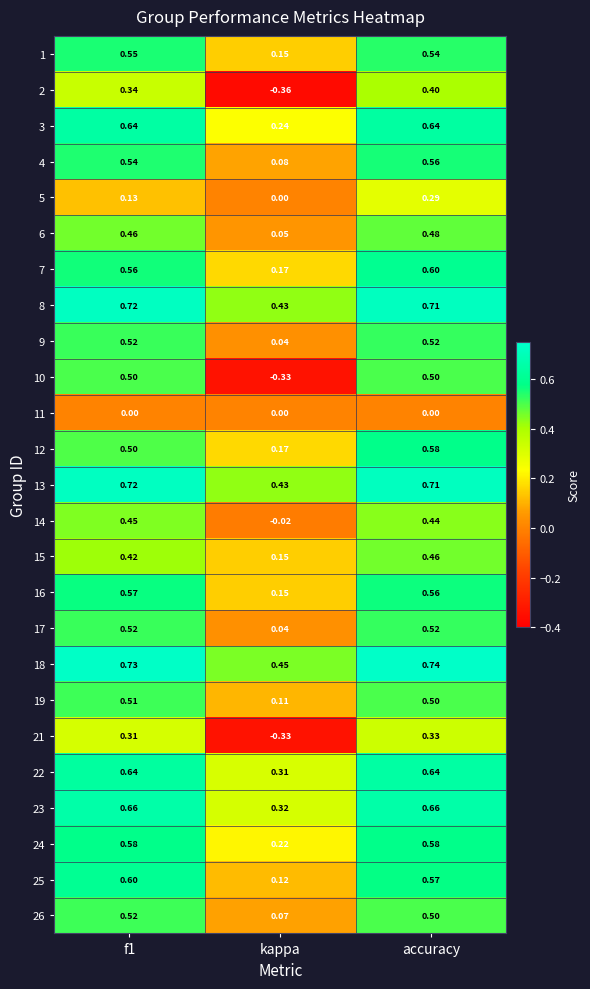

At how many categories does at least one series exceed 0?

3